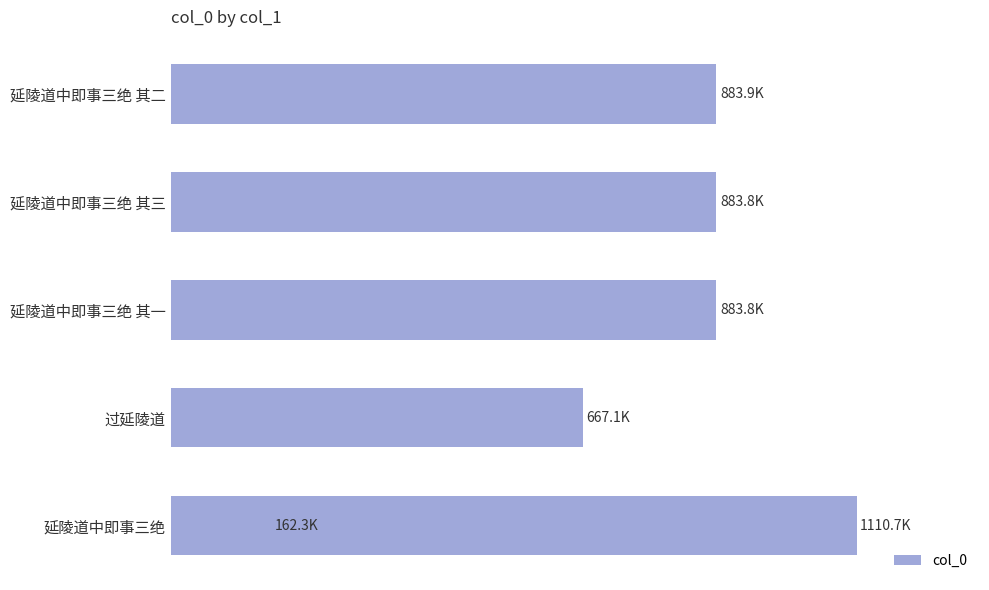

Reading left to right, what are all the values shown in this chart?

162331	667112	883829	883830	883866	1110693